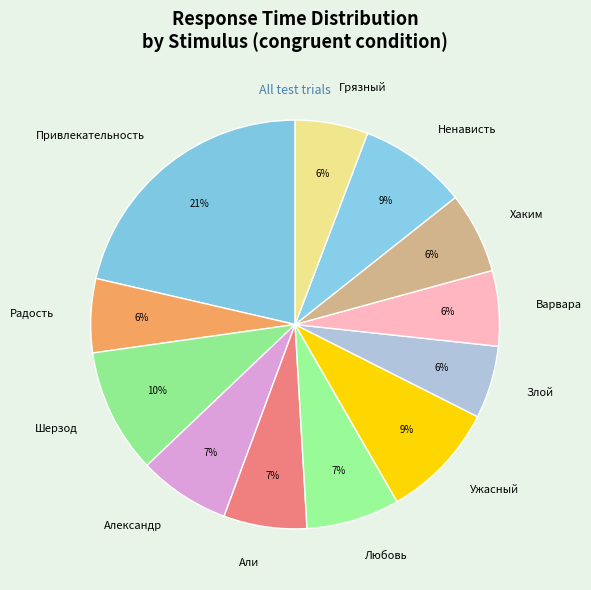

Does any single category account for the majority?

No